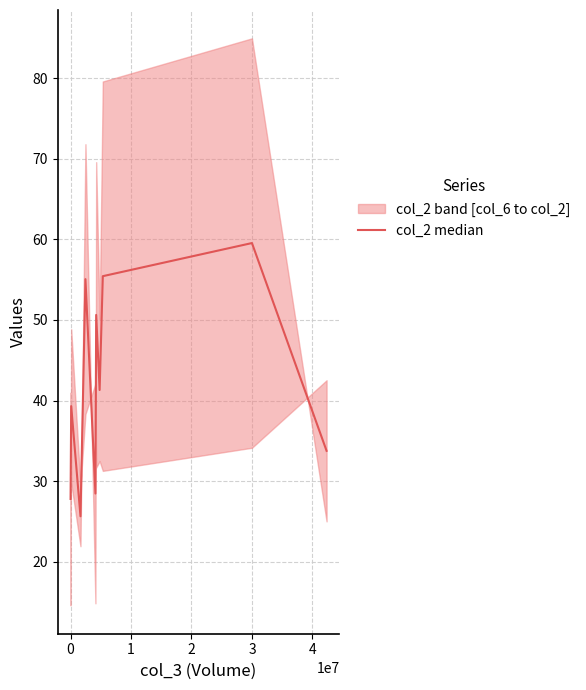

What is the minimum value shown in the chart?

25.7